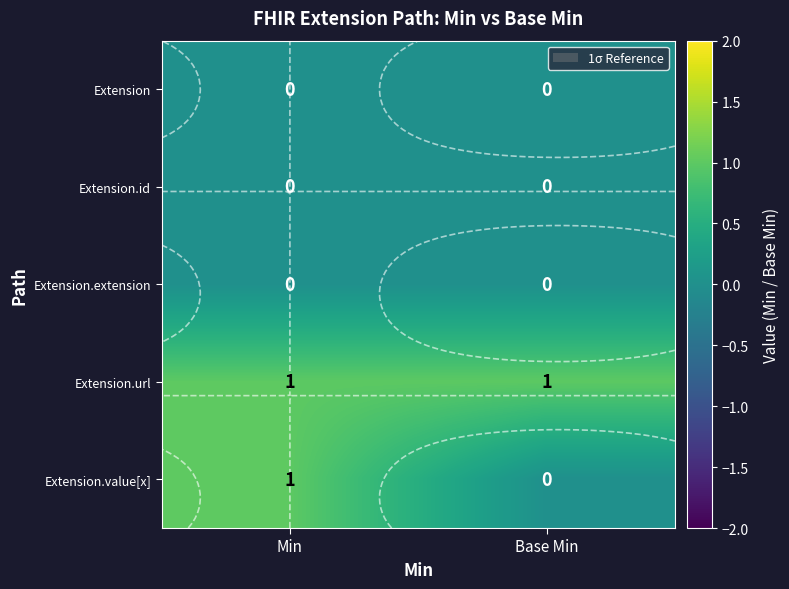

What is the total value across all series at Min?

2